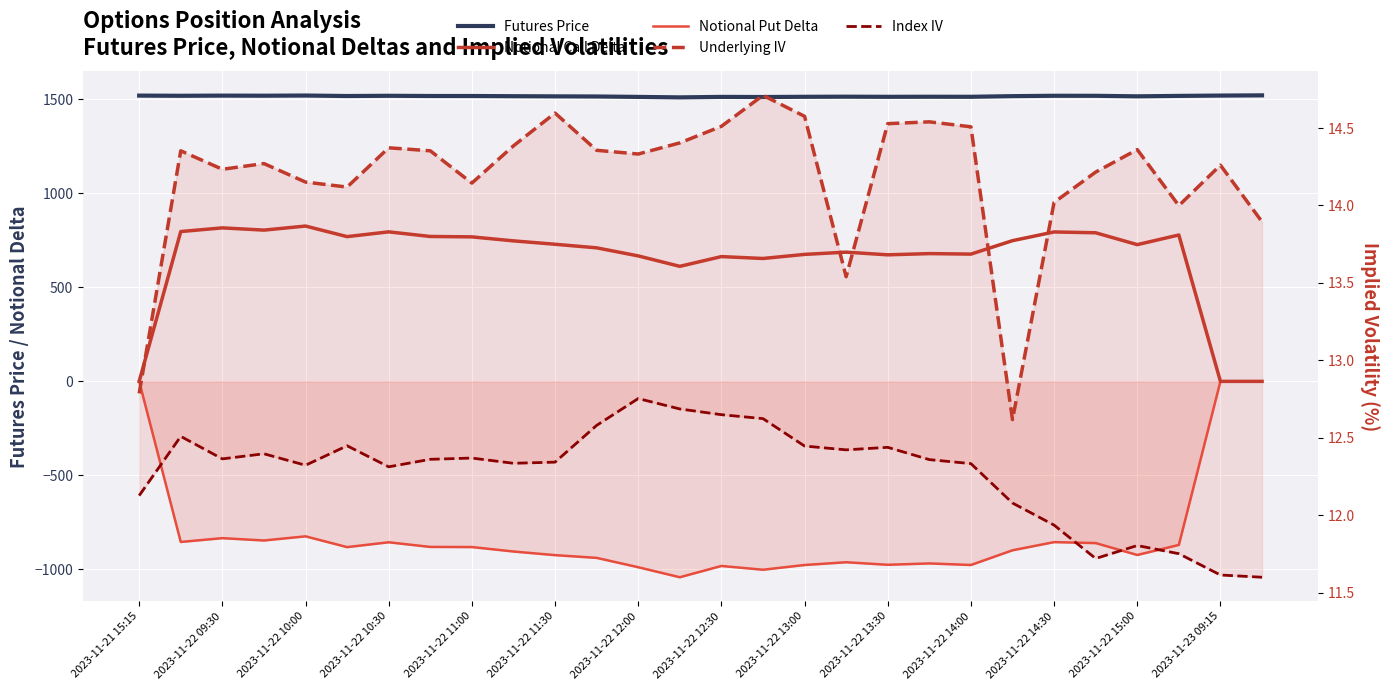

How many values in Notional Call Delta are above zero?

25